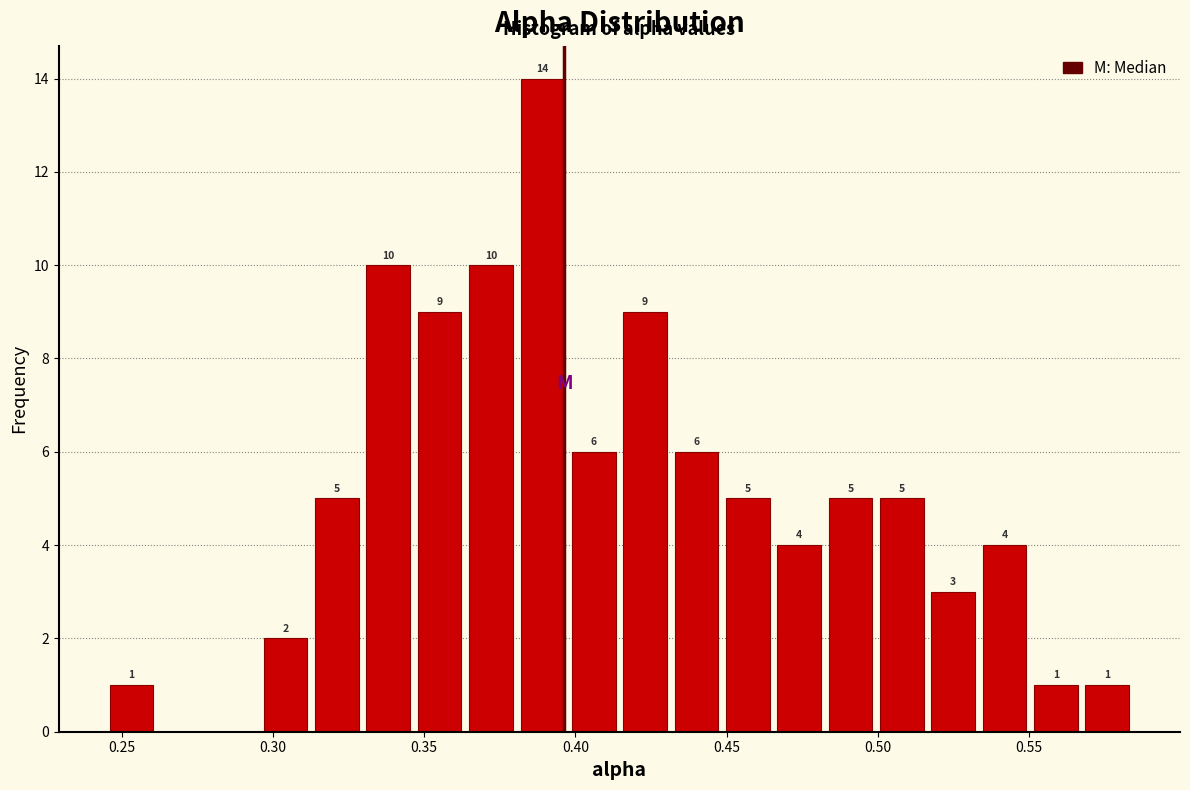

Around what value on the x-axis is the tallest bar? Give the approximate position of its centre, as read against the axis.

0.390